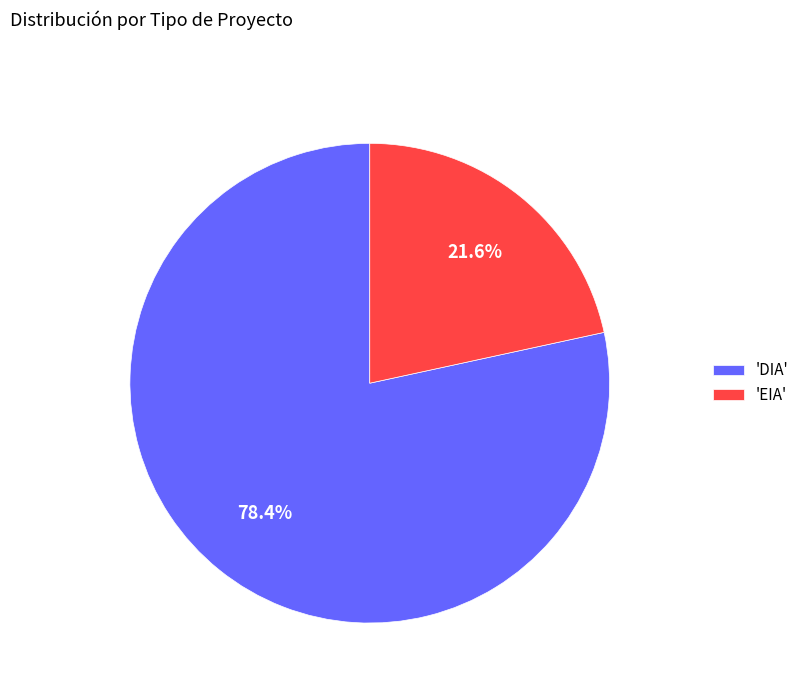

Rank the categories by value from highest to lowest.

'DIA', 'EIA'